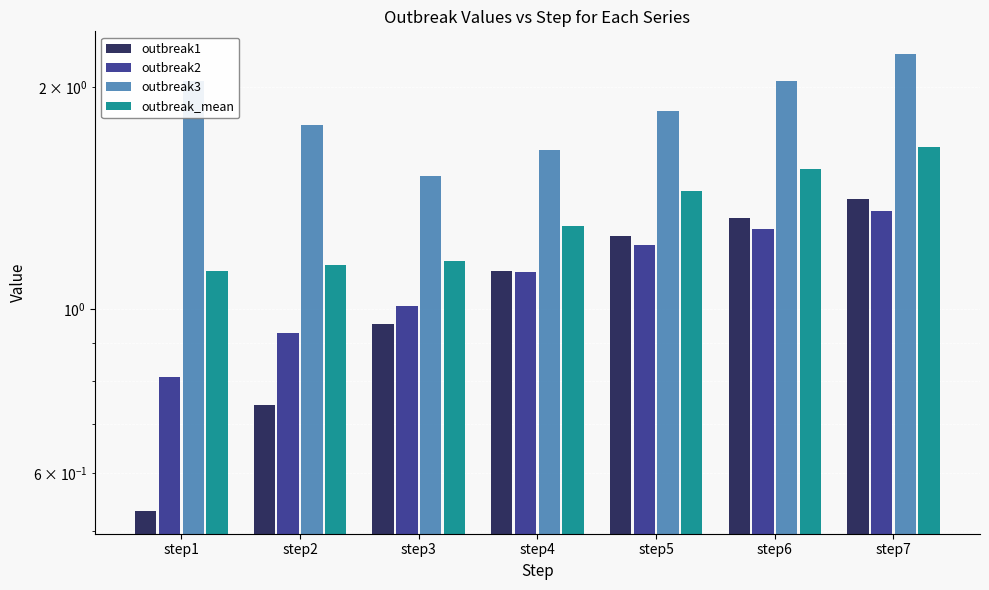

At which category does the chart reach its peak across all series?

step7